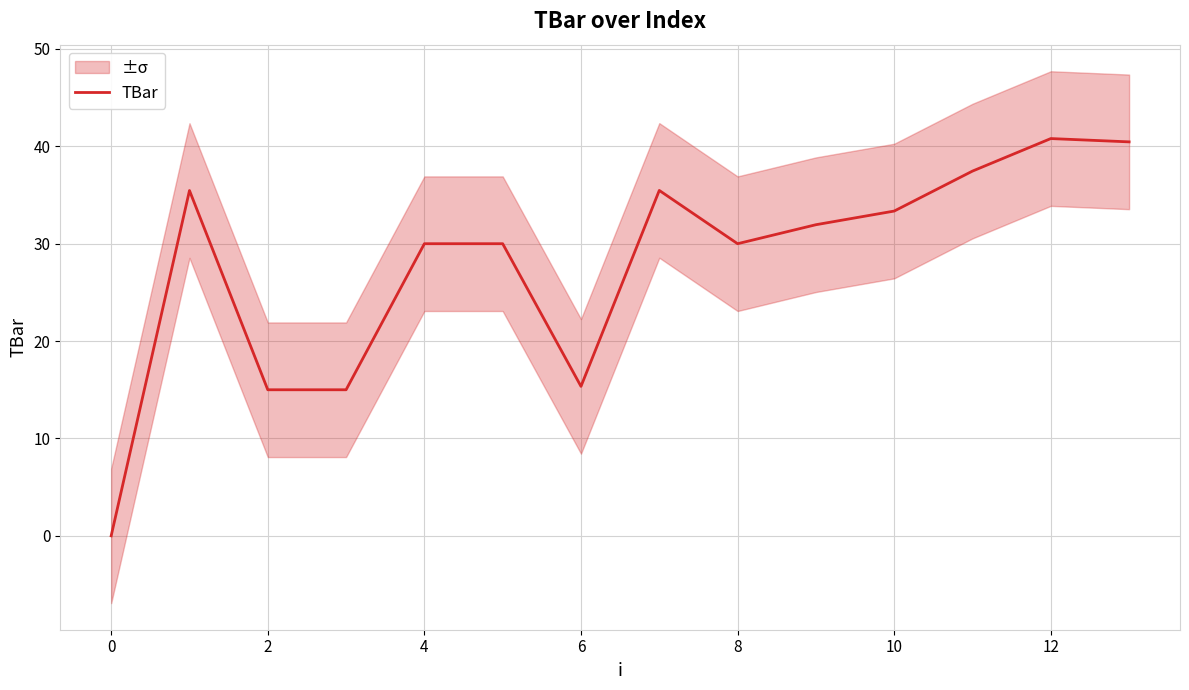

How many lines are shown in the chart?

1